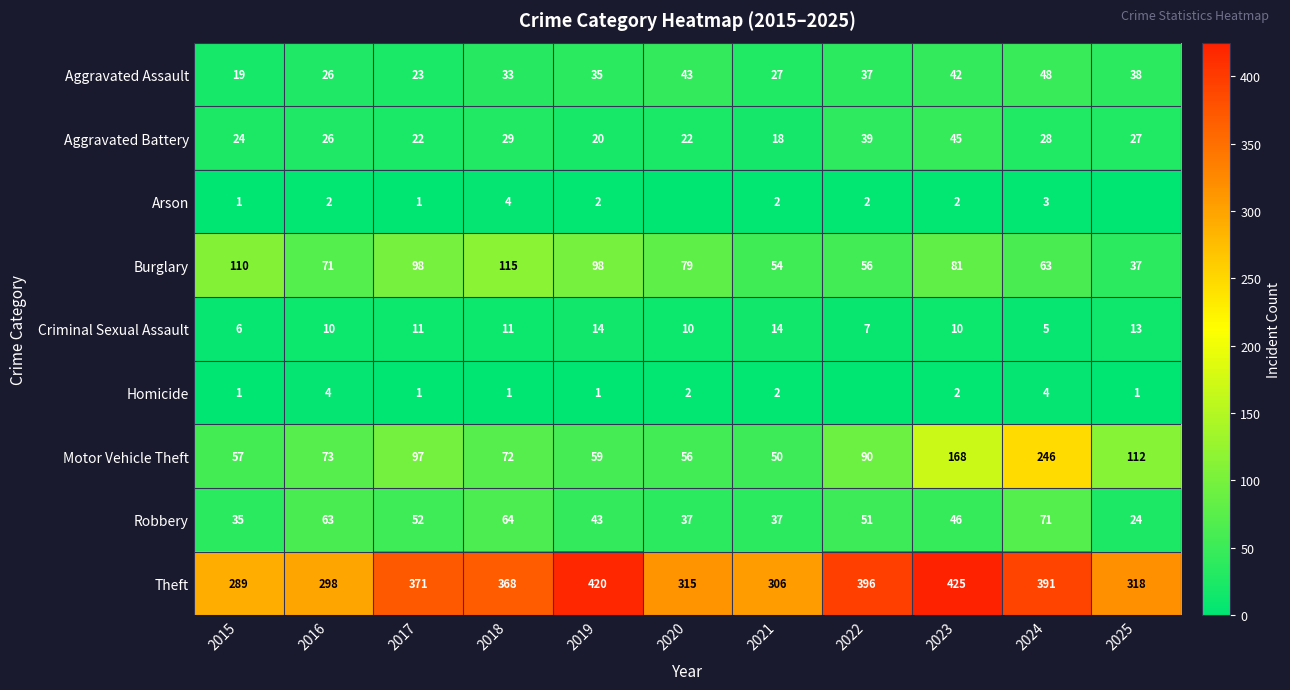

Is it true that Theft equals 420 at 2019?

True